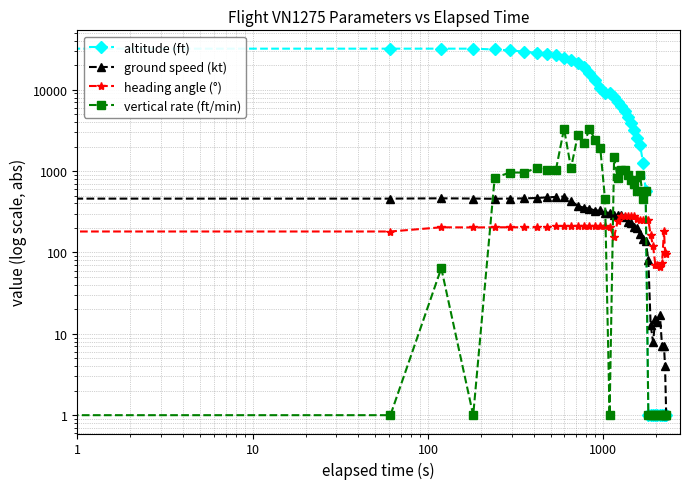

What are all the series names shown in the legend?

altitude (ft), ground speed (kt), heading angle (°), vertical rate (ft/min)